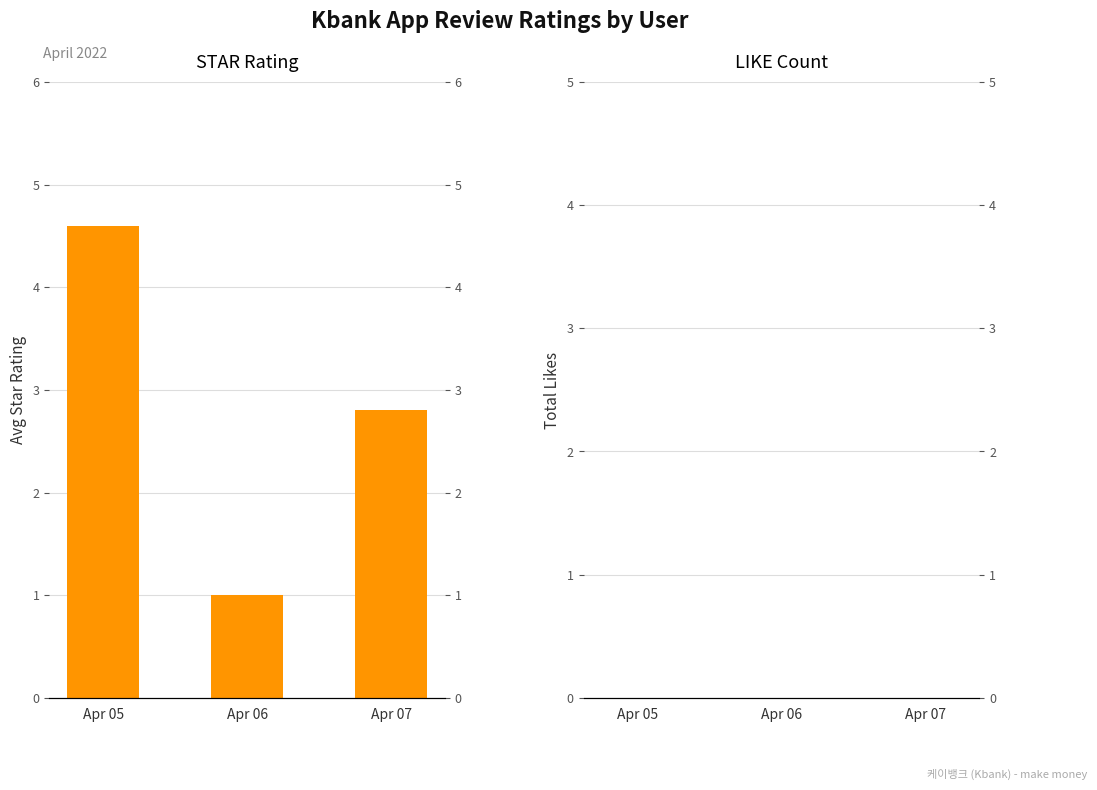

What is the sum of the STAR values at Apr 06 and Apr 05?

5.6